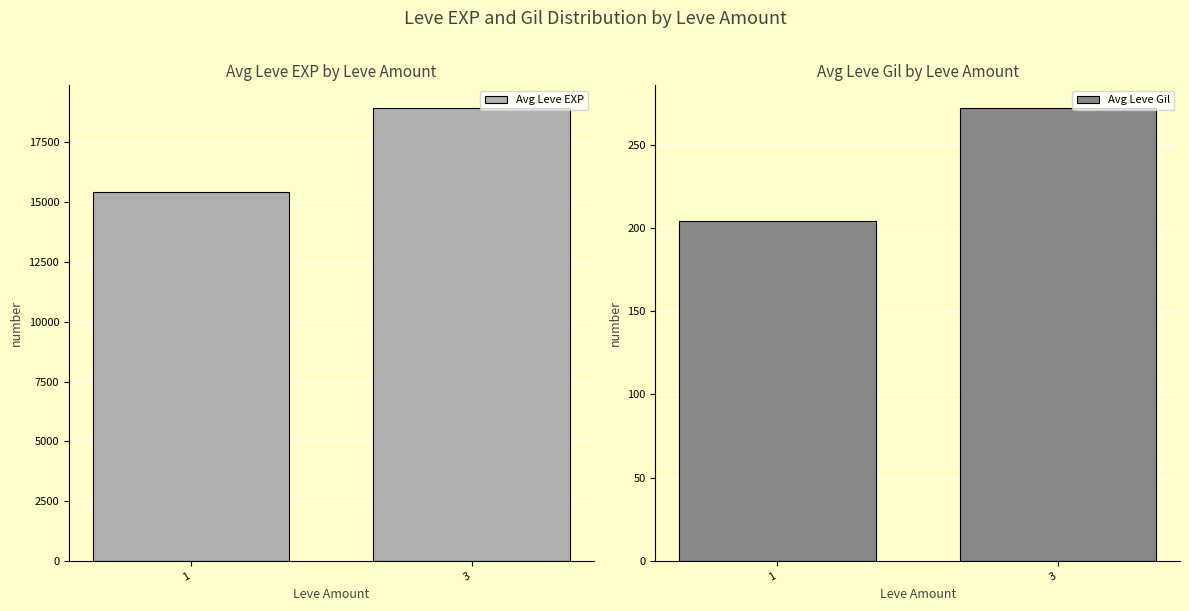

List the series in order of their overall mean, highest first.

Avg Leve EXP, Avg Leve Gil